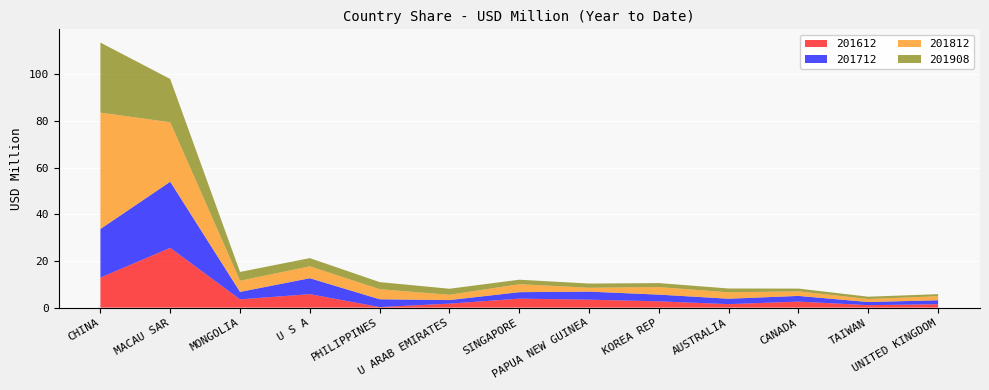

Reading left to right, transcribe all the data shown in this chart.

201612: CHINA=12.9	MACAU SAR=25.6	MONGOLIA=3.5	U S A=5.8	PHILIPPINES=0.2	U ARAB EMIRATES=1.7	SINGAPORE=3.8	PAPUA NEW GUINEA=3.4	KOREA REP=2.7	AUSTRALIA=1.5	CANADA=2.6	TAIWAN=1.1	UNITED KINGDOM=1.4
201712: CHINA=20.8	MACAU SAR=28.3	MONGOLIA=3.2	U S A=6.8	PHILIPPINES=3.3	U ARAB EMIRATES=1.5	SINGAPORE=2.8	PAPUA NEW GUINEA=3.4	KOREA REP=2.9	AUSTRALIA=2.3	CANADA=2.4	TAIWAN=1.3	UNITED KINGDOM=1.7
201812: CHINA=49.8	MACAU SAR=25.5	MONGOLIA=4.8	U S A=5.1	PHILIPPINES=4.3	U ARAB EMIRATES=2.3	SINGAPORE=3.4	PAPUA NEW GUINEA=1.6	KOREA REP=3.2	AUSTRALIA=2.8	CANADA=2.0	TAIWAN=1.3	UNITED KINGDOM=1.7
201908: CHINA=30.0	MACAU SAR=18.5	MONGOLIA=3.8	U S A=3.5	PHILIPPINES=3.0	U ARAB EMIRATES=2.6	SINGAPORE=1.9	PAPUA NEW GUINEA=1.8	KOREA REP=1.7	AUSTRALIA=1.6	CANADA=1.2	TAIWAN=1.0	UNITED KINGDOM=0.9